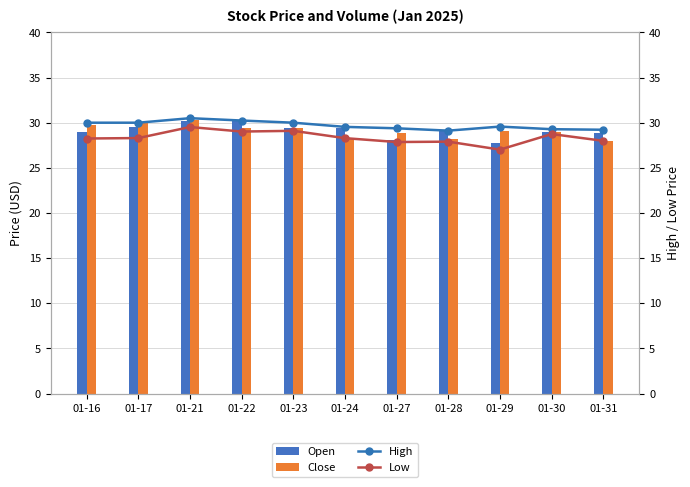

What is the difference between the highest and lowest values at 01-31?

1.2